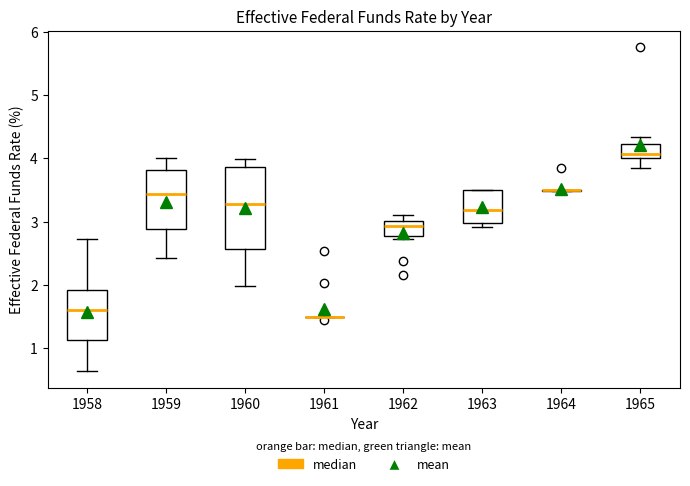

Which box is the tallest, from its lower edge to its upper edge?

1960